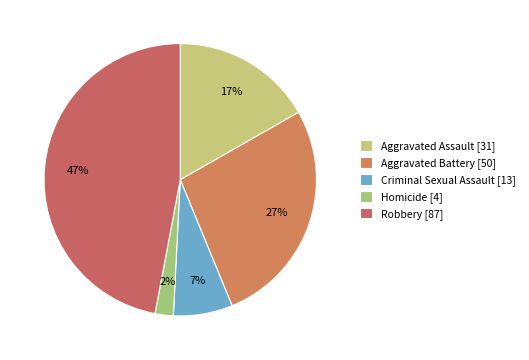

To the nearest percent, what is the difference between the largest and smallest slice percentages?

45%